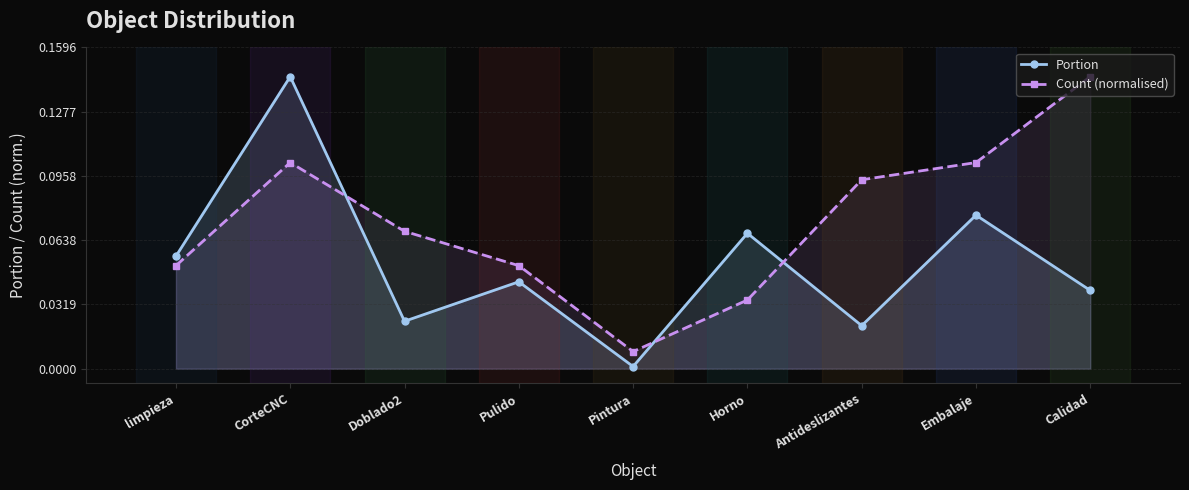

Is the value of Count (normalised) at Antideslizantes greater than the value of Portion at Doblado2?

Yes